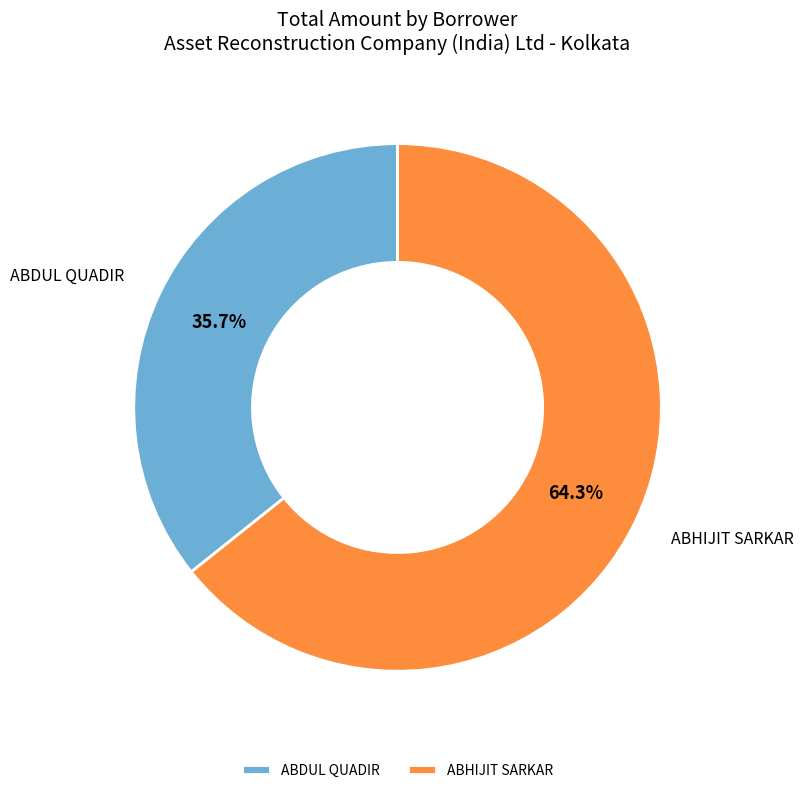

To the nearest percent, what is the average slice percentage?

50%